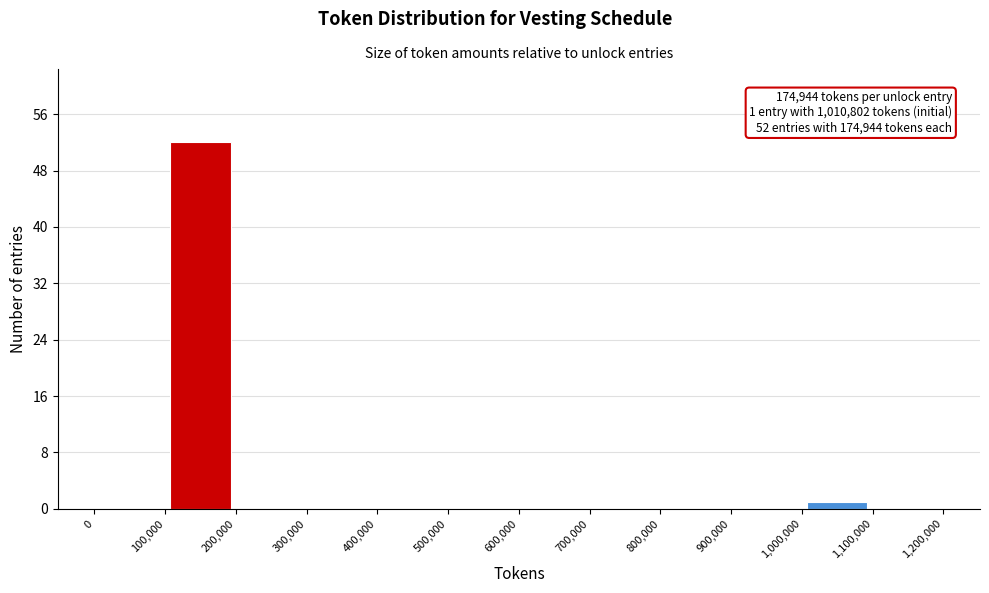

Over which range of the x-axis is the bar tallest?

100,000 to 200,000